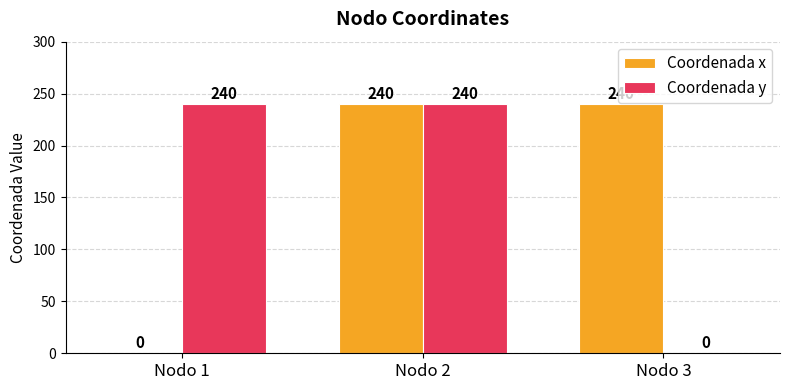

What is the total value across all series at Nodo 1?

240